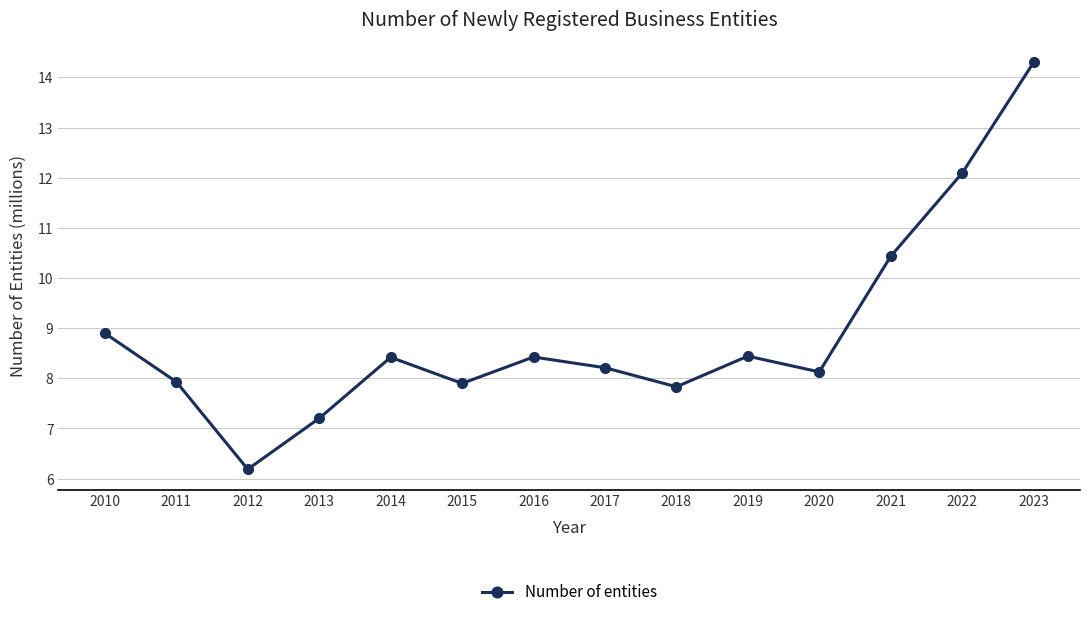

What is the ratio of the value at 2019 to the value at 2011?

1.1